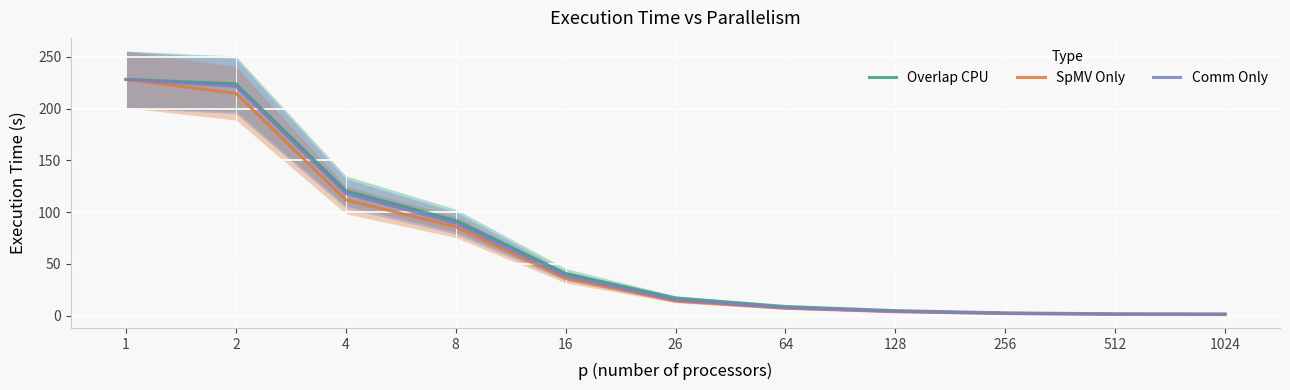

What is the value of the Overlap CPU point at the 7th from the left?

8.9